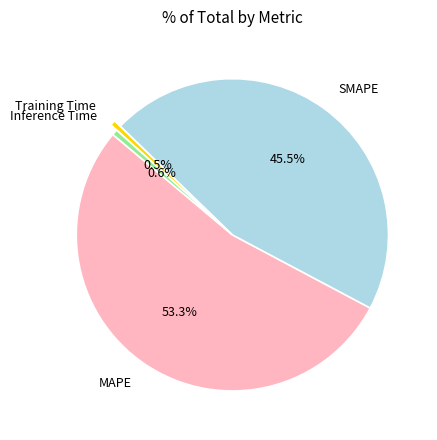

Count the number of slices in the pie.

4